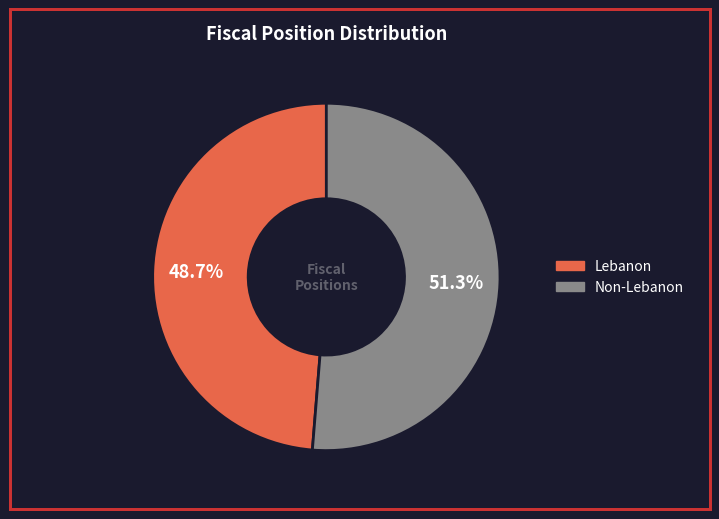

Rank the categories by value from highest to lowest.

Non-Lebanon, Lebanon